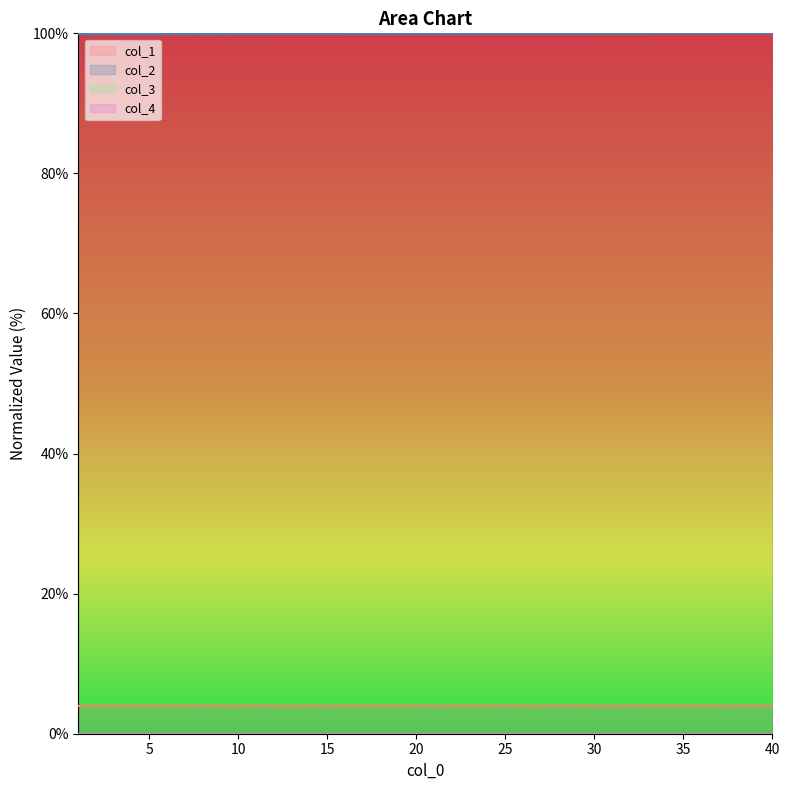

True or false: col_1 and col_2 cross at least once.

False